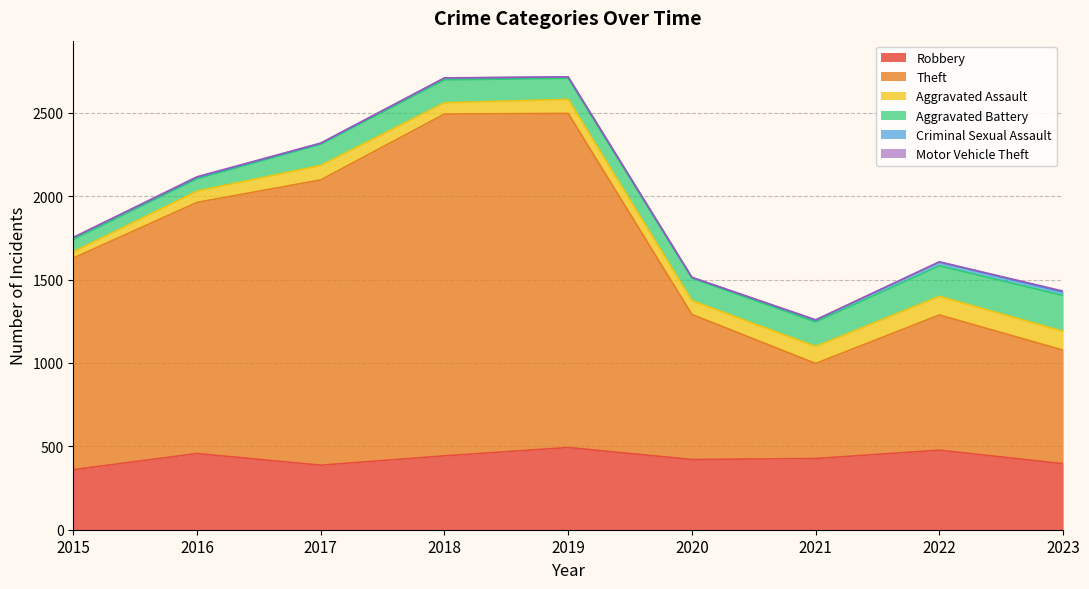

Which label corresponds to the smallest value in the chart?

2015